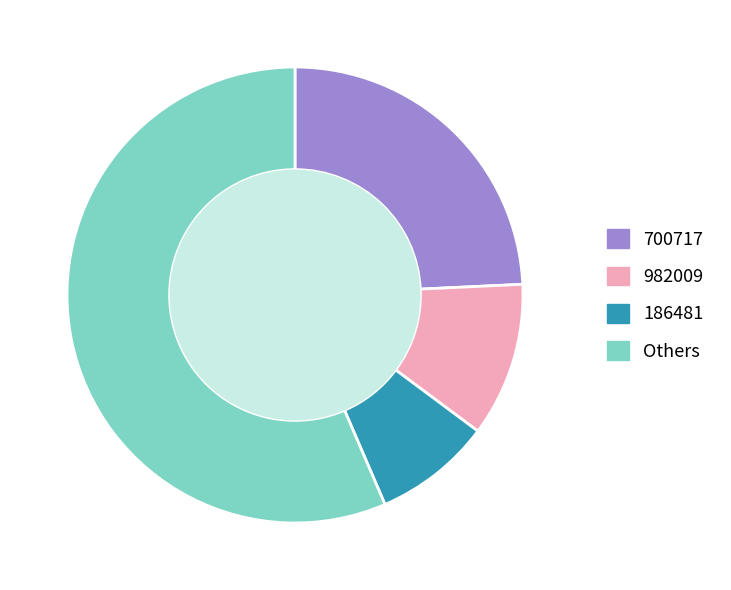

Rank the categories by value from lowest to highest.

186481, 982009, 700717, Others